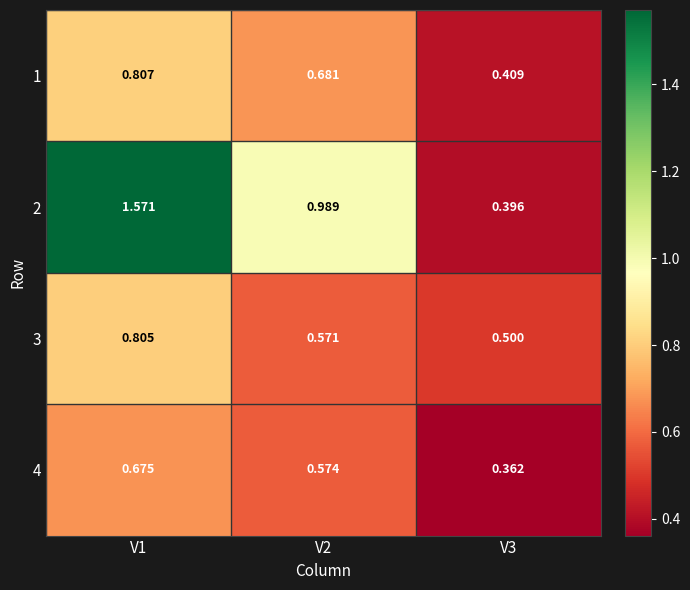

Is the value of 3 at V1 greater than the value of 2 at V3?

Yes